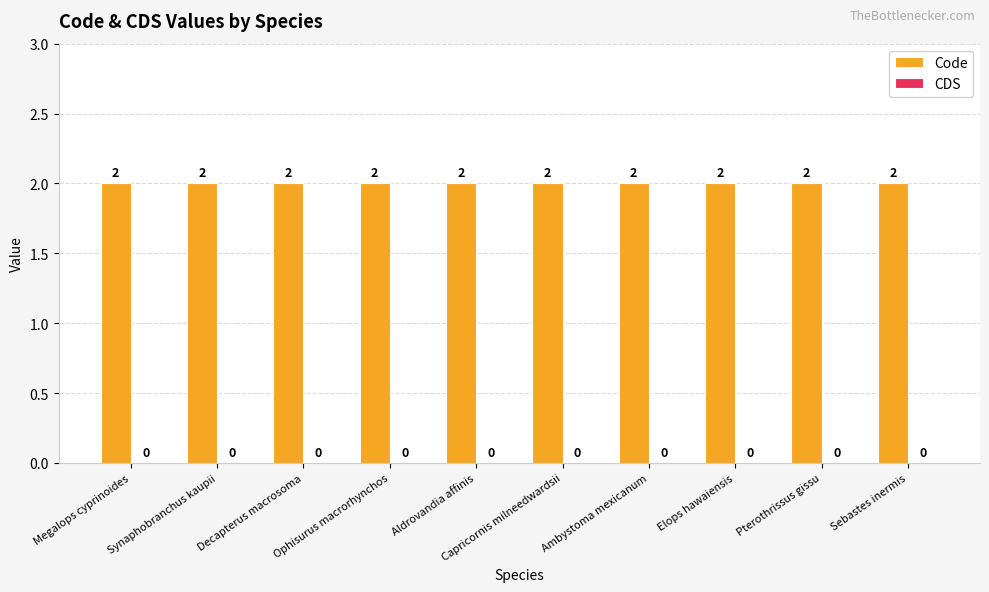

Does the chart contain stacked bars?

No